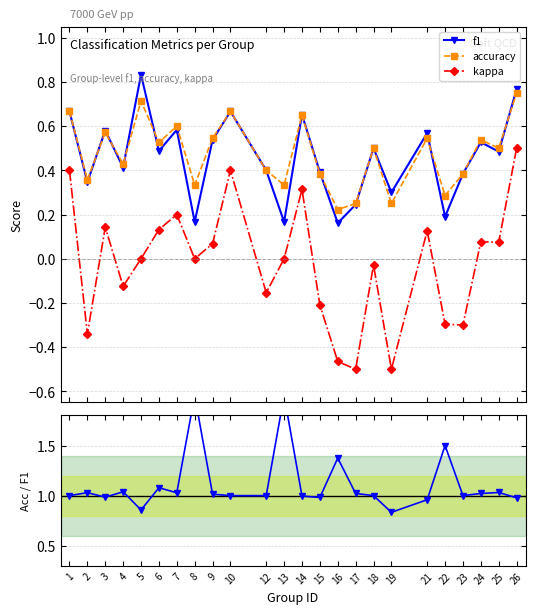

True or false: accuracy has more than 0 points higher than both neighbors.

True